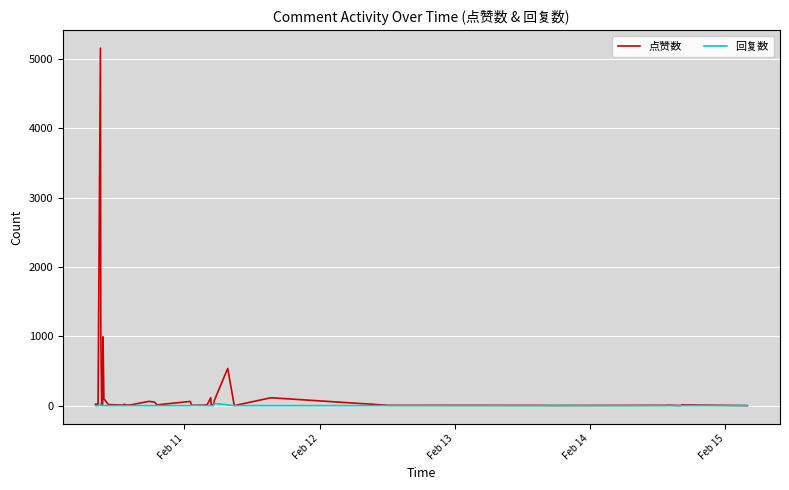

What is the highest value of the 点赞数 series?

5154